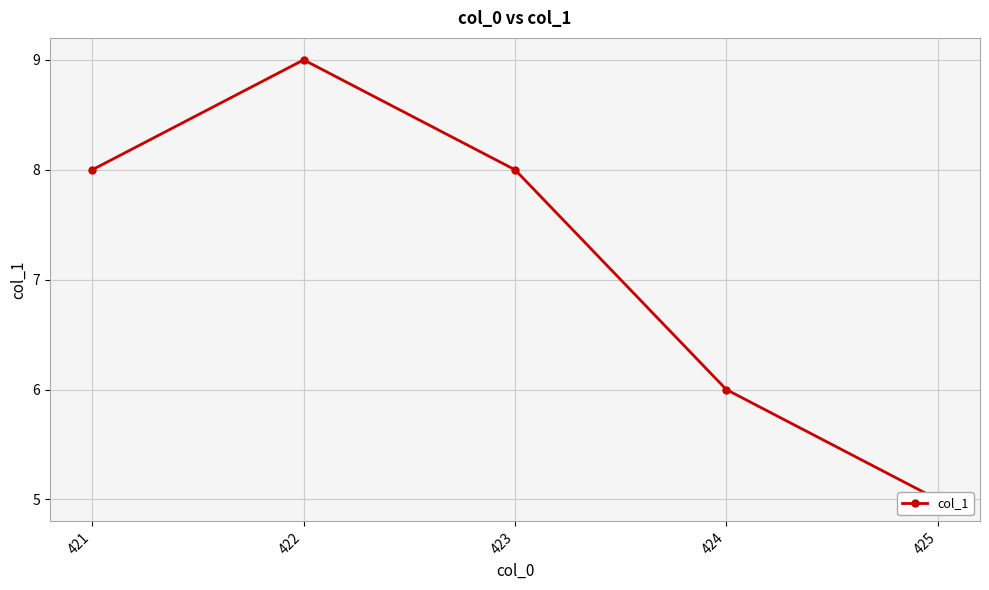

Is it true that the value at 422 is 13?

False